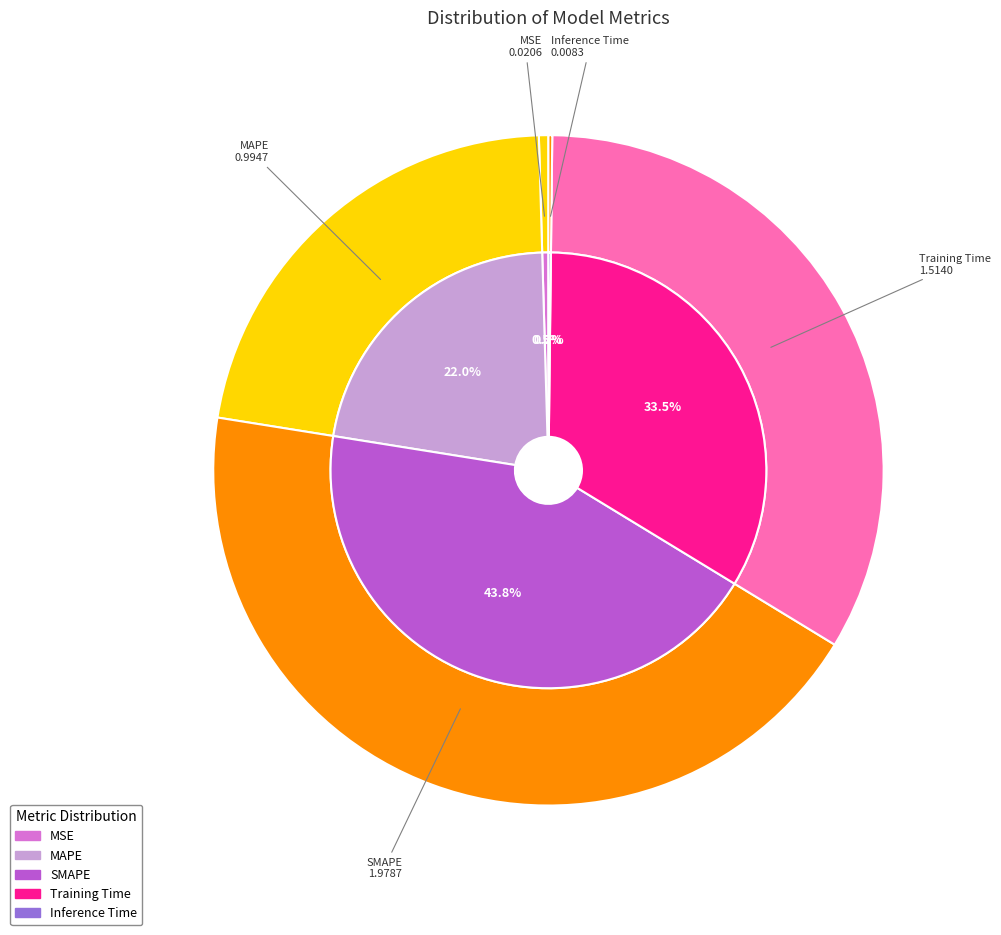

To the nearest percent, what is the difference between the Inference Time and MAPE slice percentages?

22%